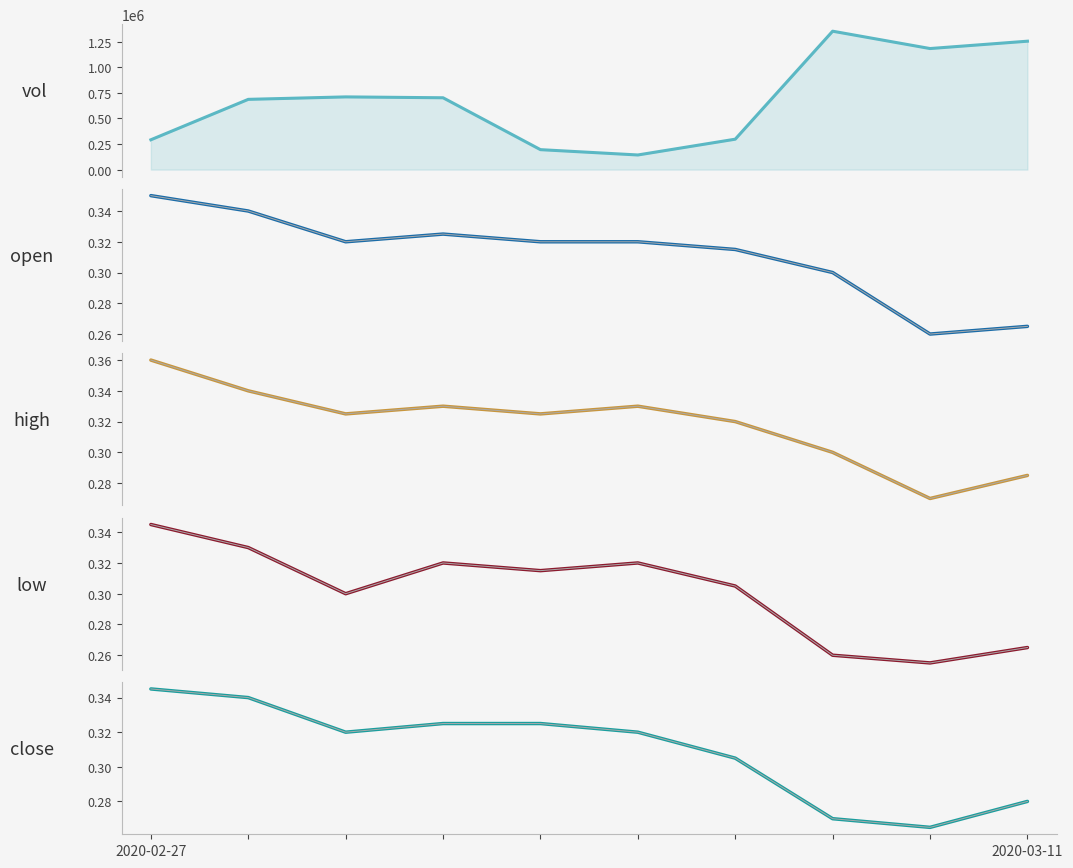

After their last crossing, which series has the higher values: close or open?

close